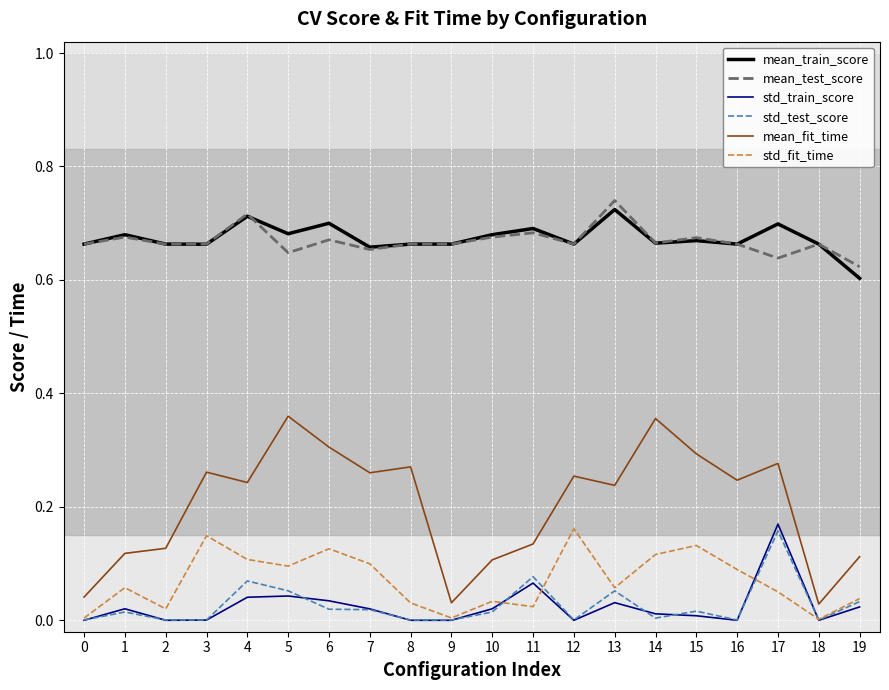

True or false: mean_train_score has a value of 0.7 at 5.

True